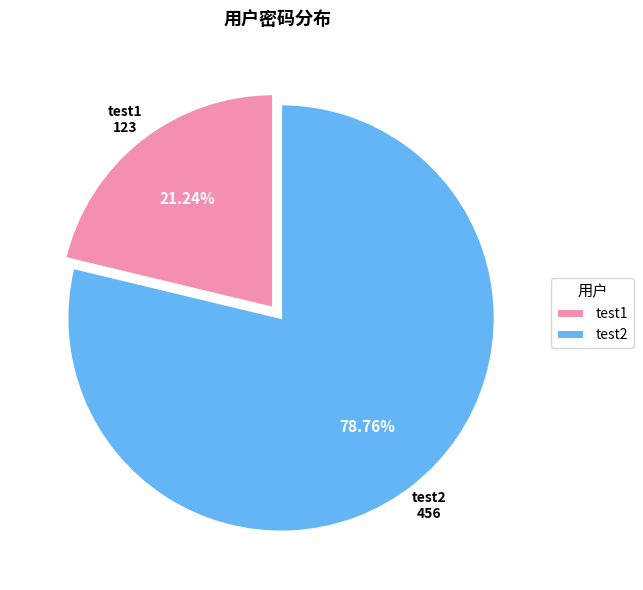

Does test1 represent more than half of the total?

No